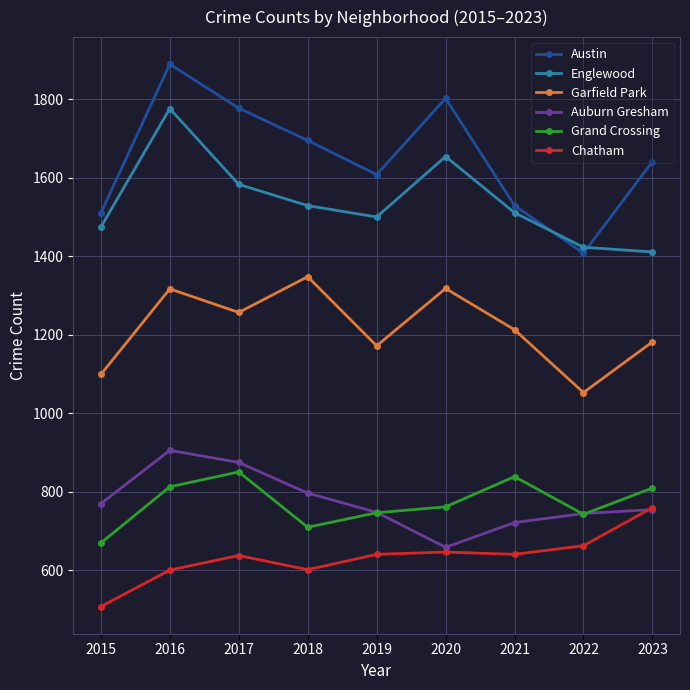

Which series changed the most between 2015 and 2018?

Garfield Park